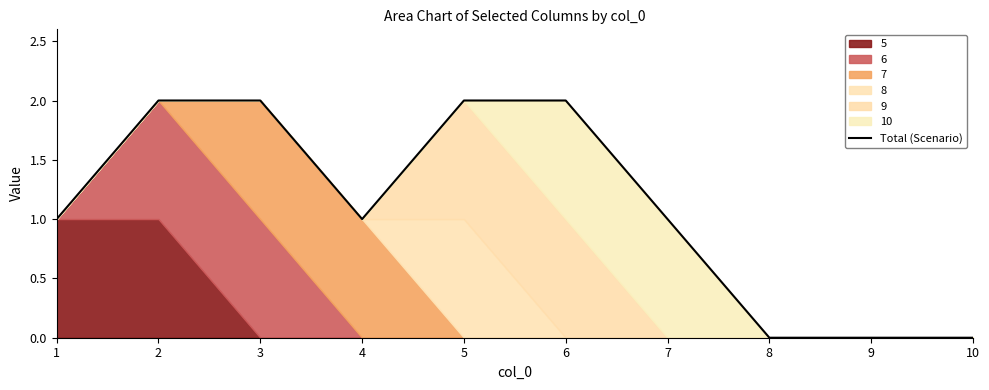

List the labels in order of value, smallest first.

8, 9, 10, 1, 4, 7, 2, 3, 5, 6